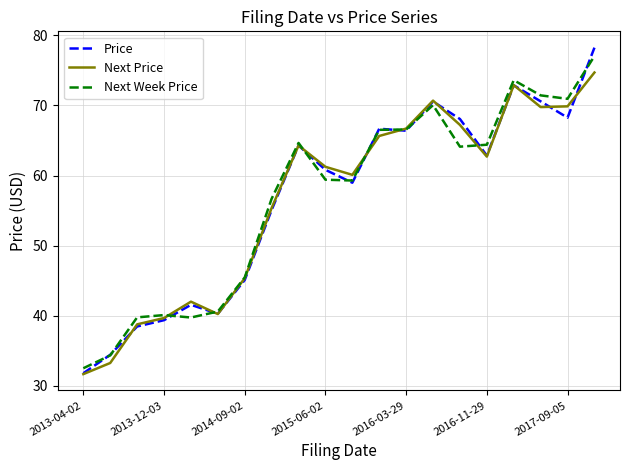

What is the smallest value displayed?

31.7